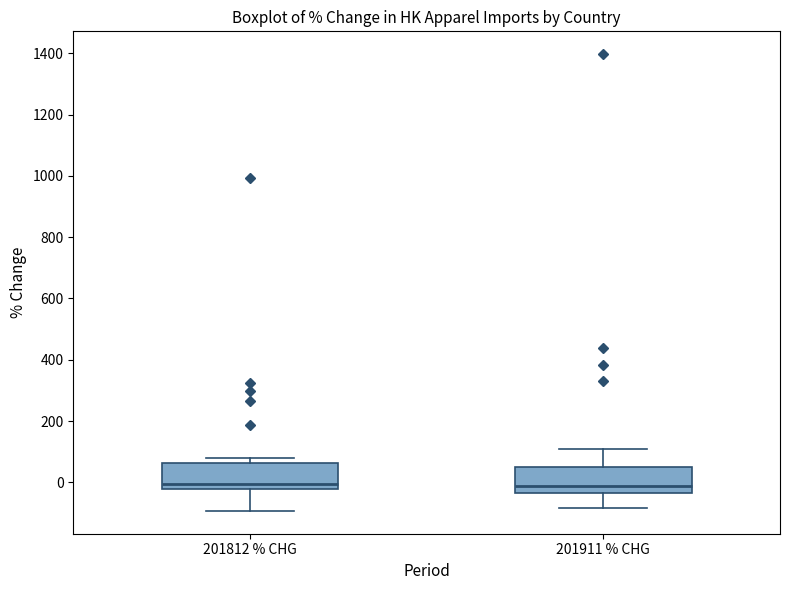

Reading left to right, read every box against the y-axis: the position of its median line, the range the box covers, and the ends of its whiskers. The values are not printed on the chart, so give them approximately, as read against the axis.

201812 % CHG: median 0, box -20 to 60, whiskers -100 to 80
201911 % CHG: median -20, box -40 to 40, whiskers -80 to 100